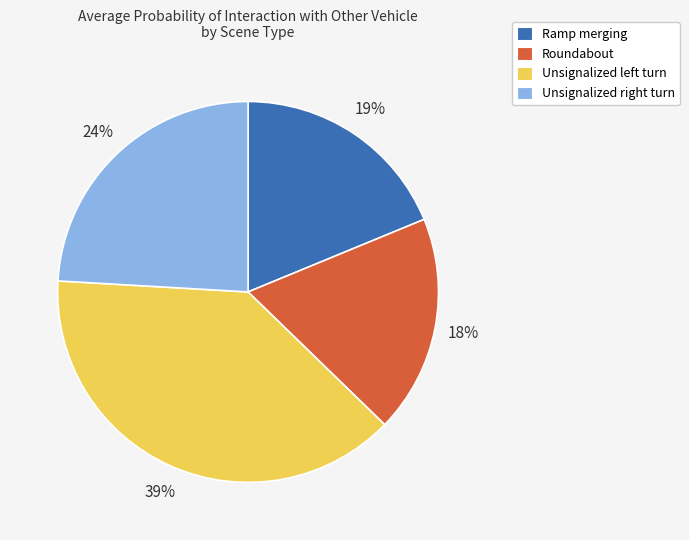

To the nearest percent, what is the average slice percentage?

25%